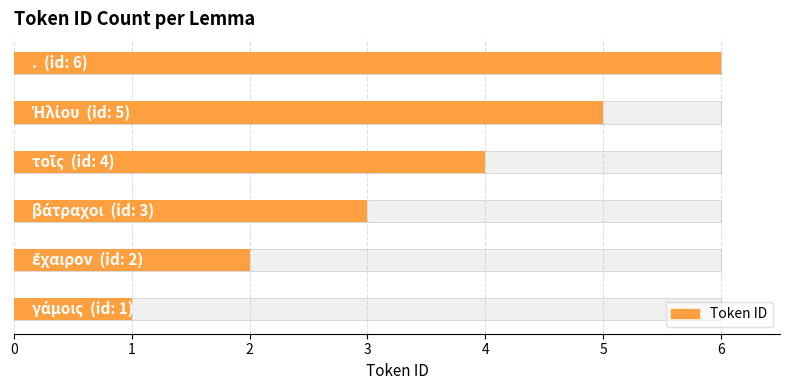

What is the sum of all values?

21